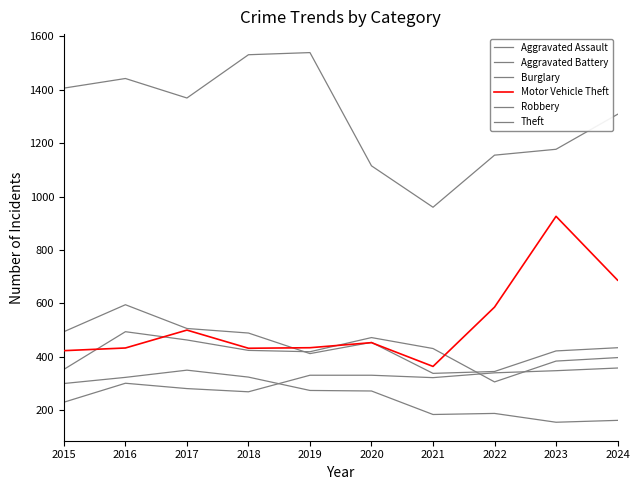

At which label does Robbery reach its peak?

2016